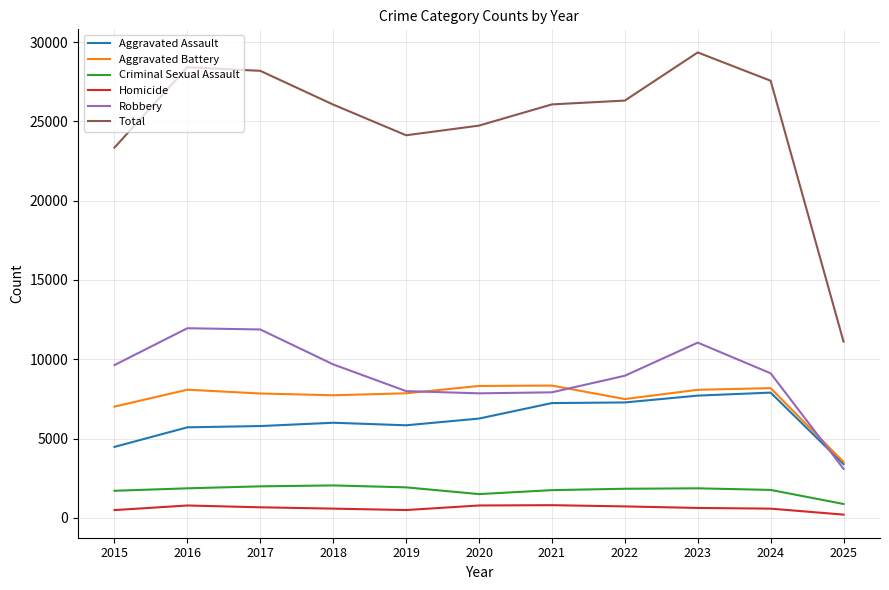

Which series has the largest total across all categories?

Total